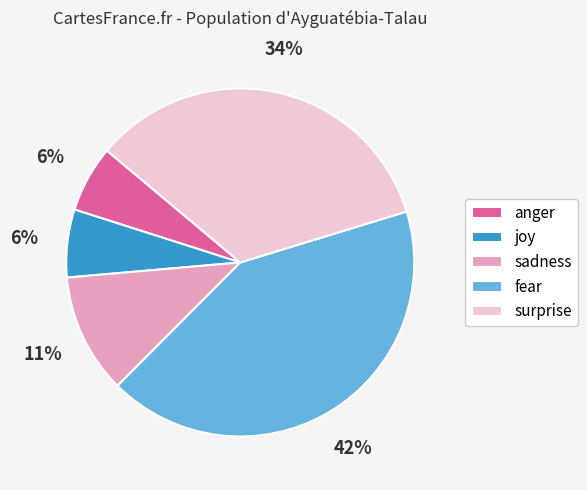

How many segments does this pie chart have?

5